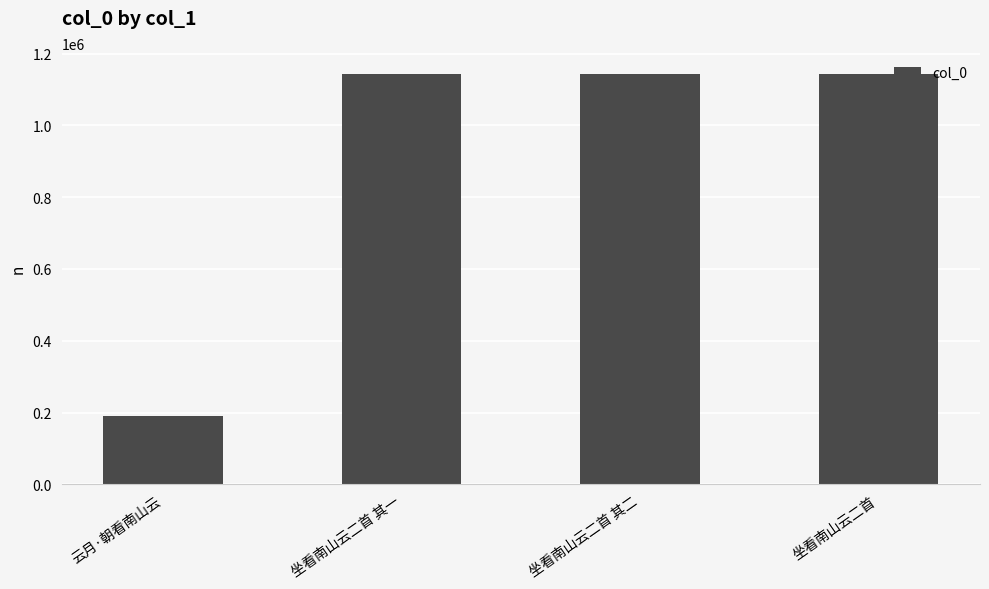

Does the chart contain stacked bars?

No